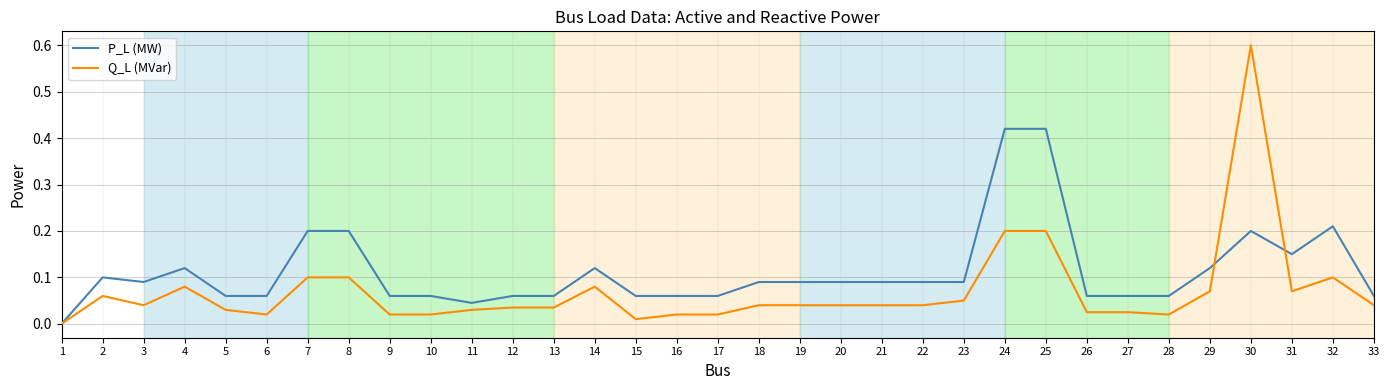

How many values in Q_L (MVar) are above zero?

32